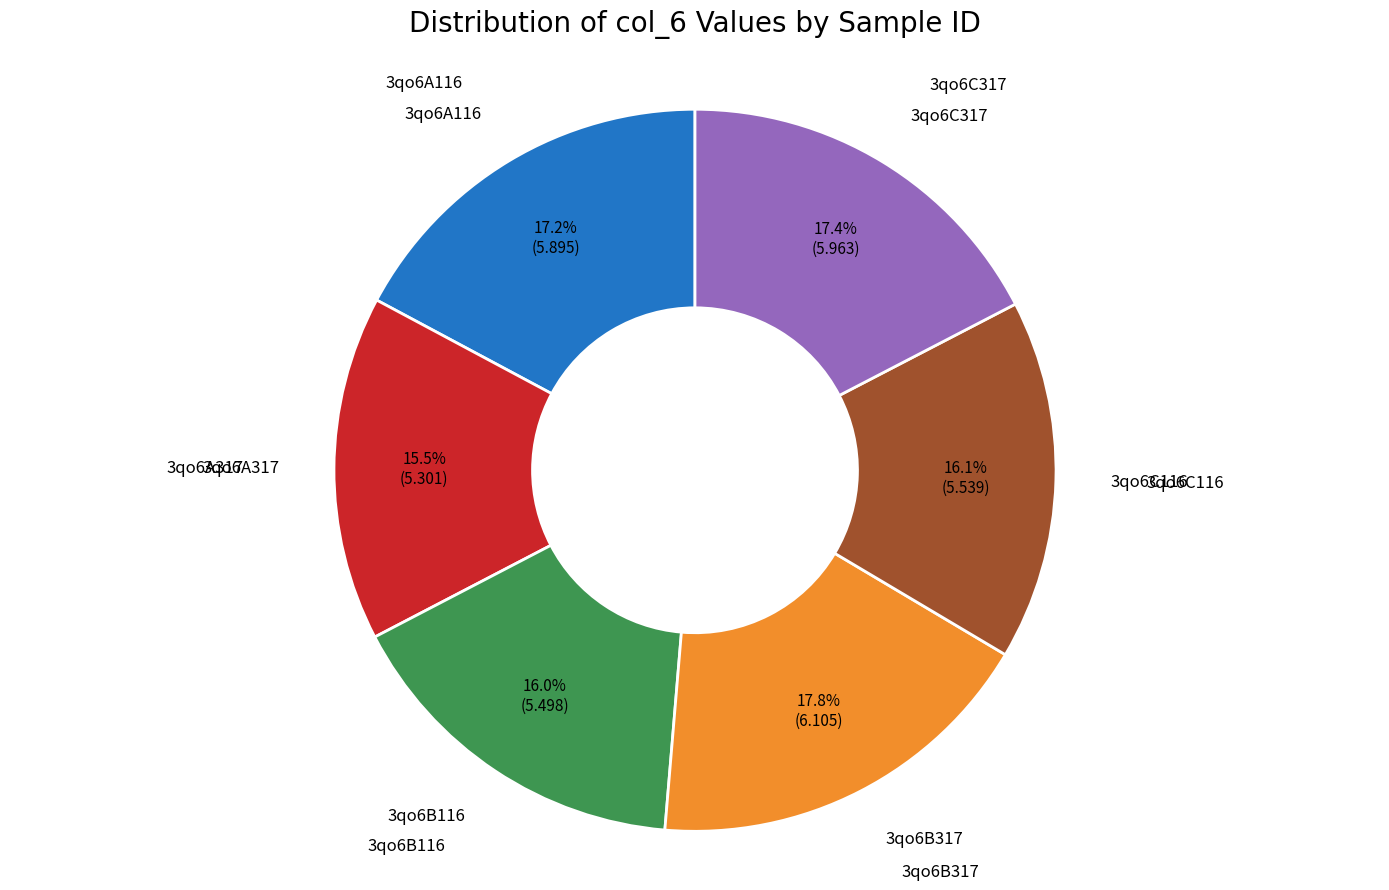

Is there a majority slice in this chart?

No